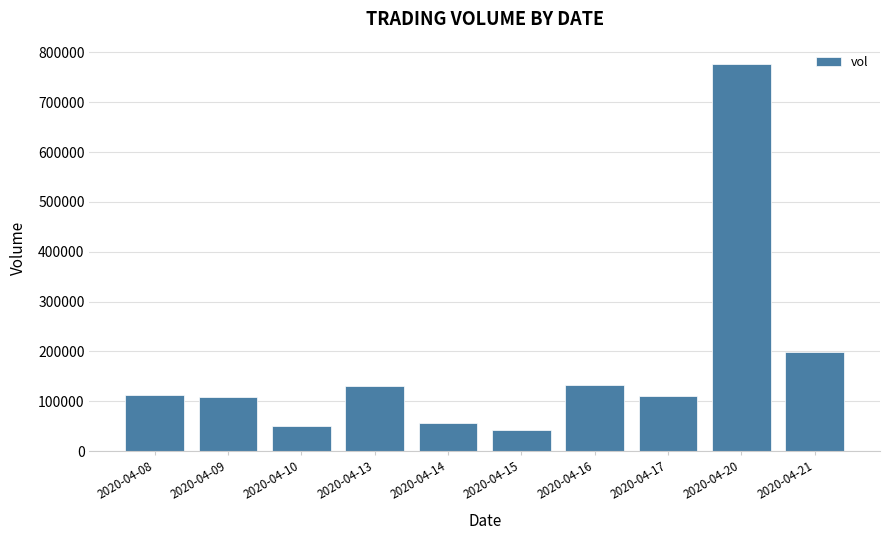

Are the bars horizontal?

No